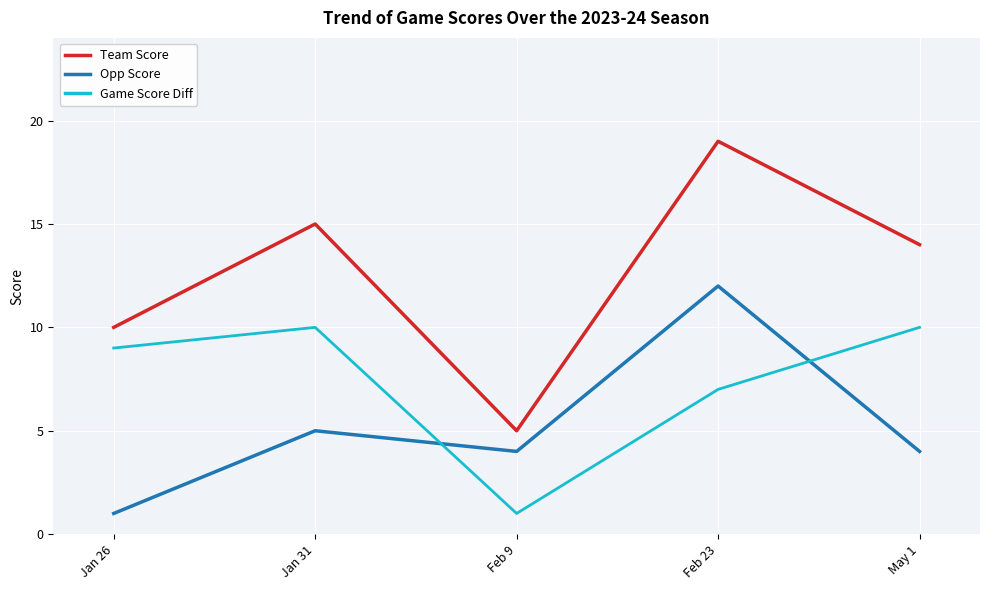

True or false: Opp Score has a value of 4 at Feb 9.

True